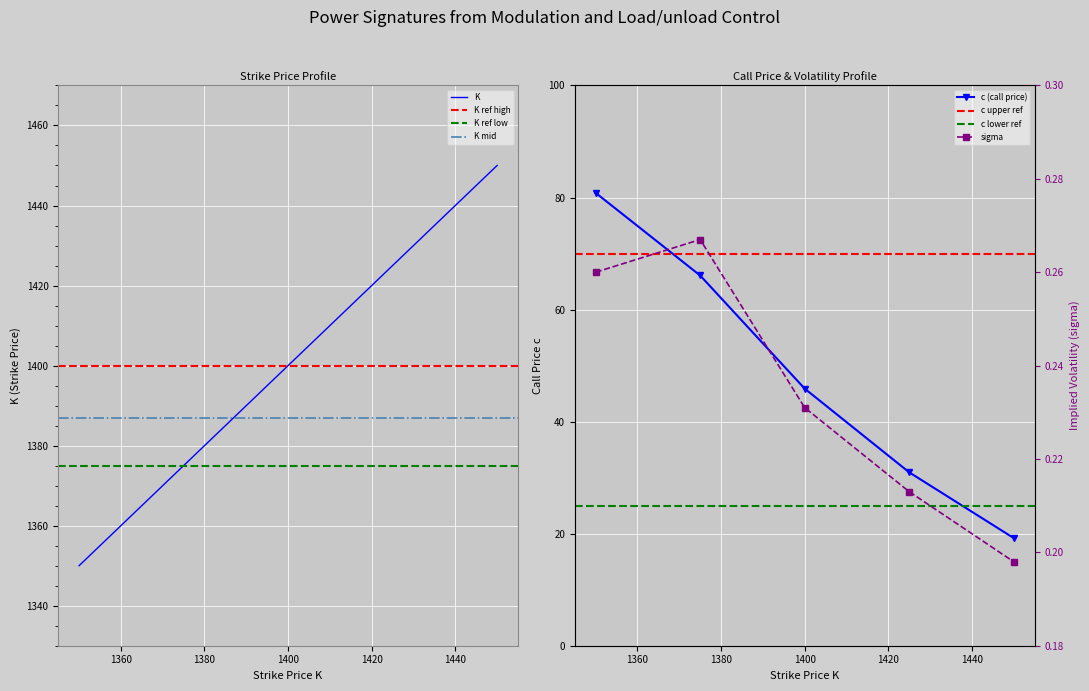

True or false: sigma has more than 0 points higher than both neighbors.

True